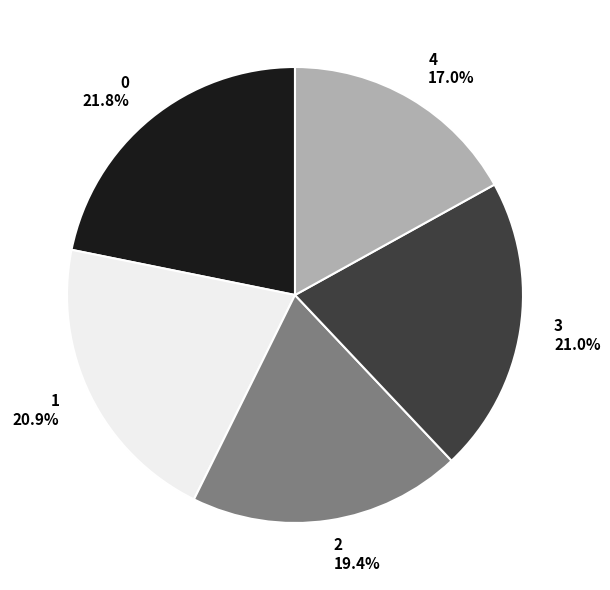

Is it true that 3 is 27% of the pie?

False